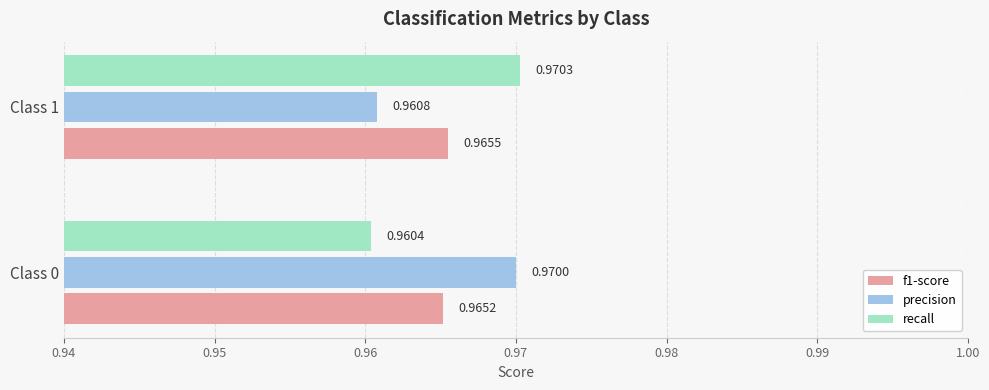

Count the number of categories in the chart.

2